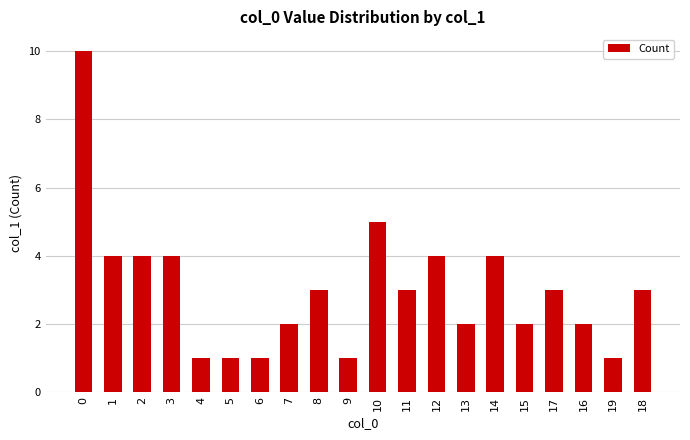

Reading left to right, what are all the values shown in this chart?

10	4	4	4	1	1	1	2	3	1	5	3	4	2	4	2	3	2	1	3